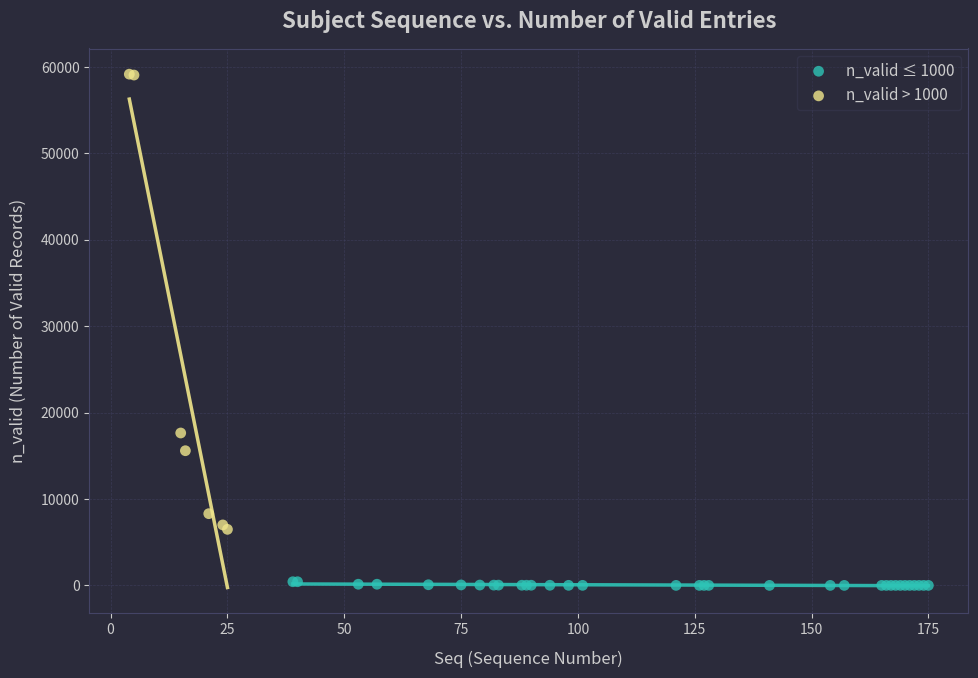

What are all the series names shown in the legend?

n_valid ≤ 1000, n_valid > 1000